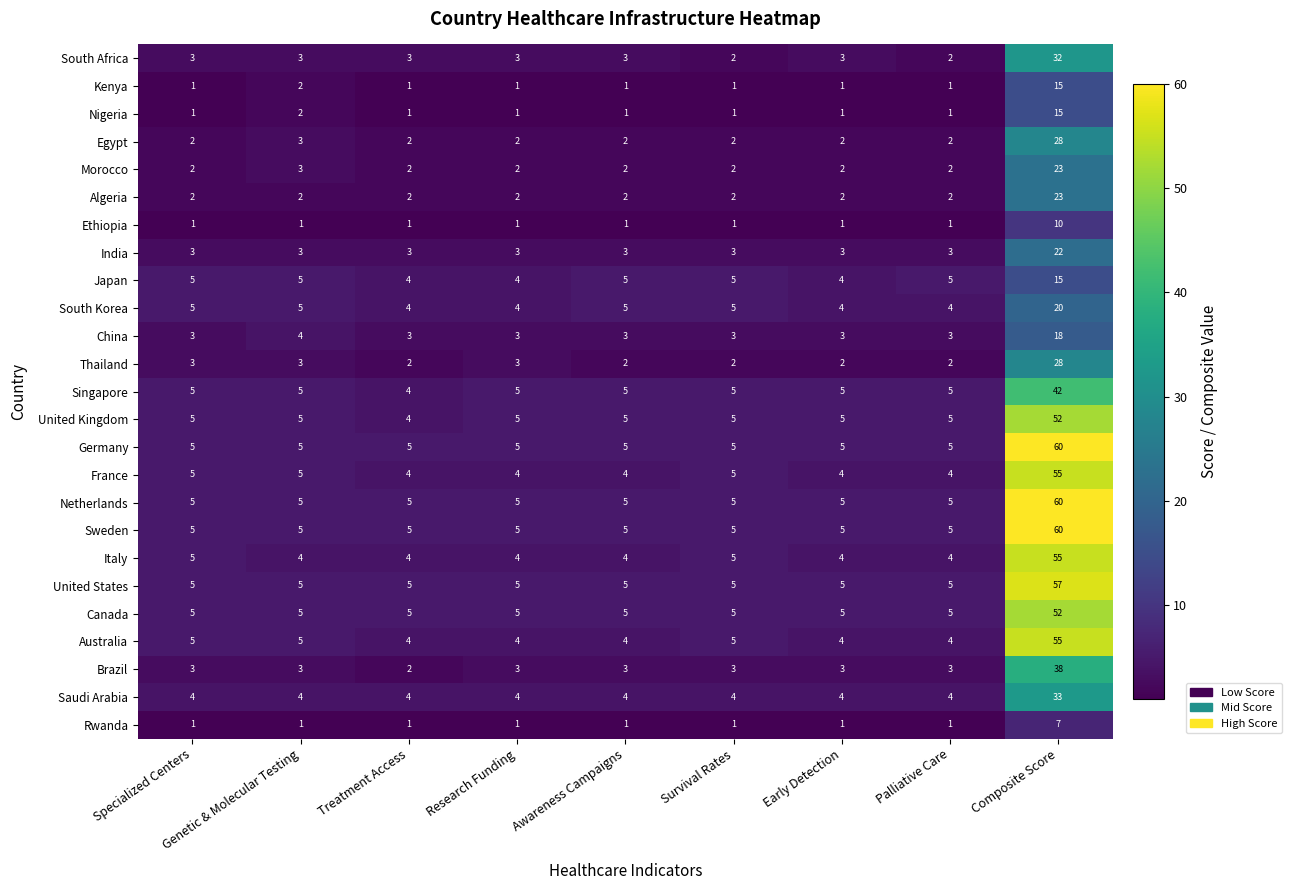

What is the difference between the highest and lowest values at Specialized Centers?

4